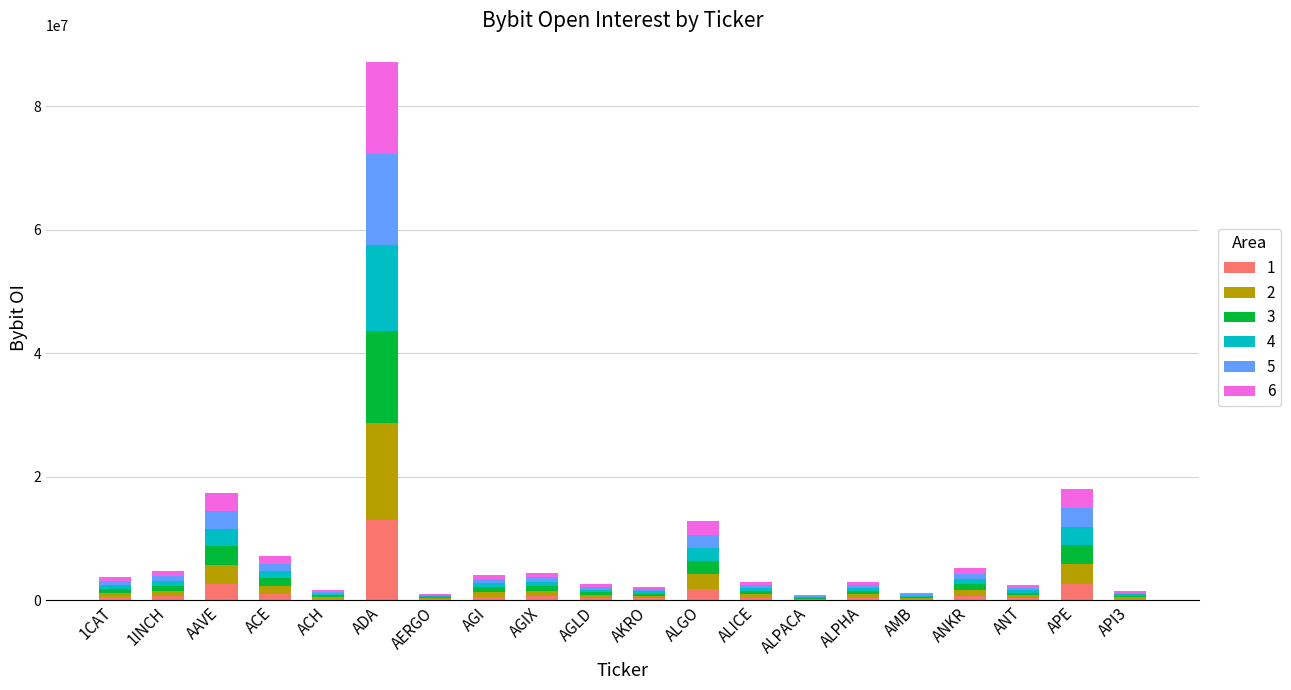

Does the chart contain stacked bars?

Yes